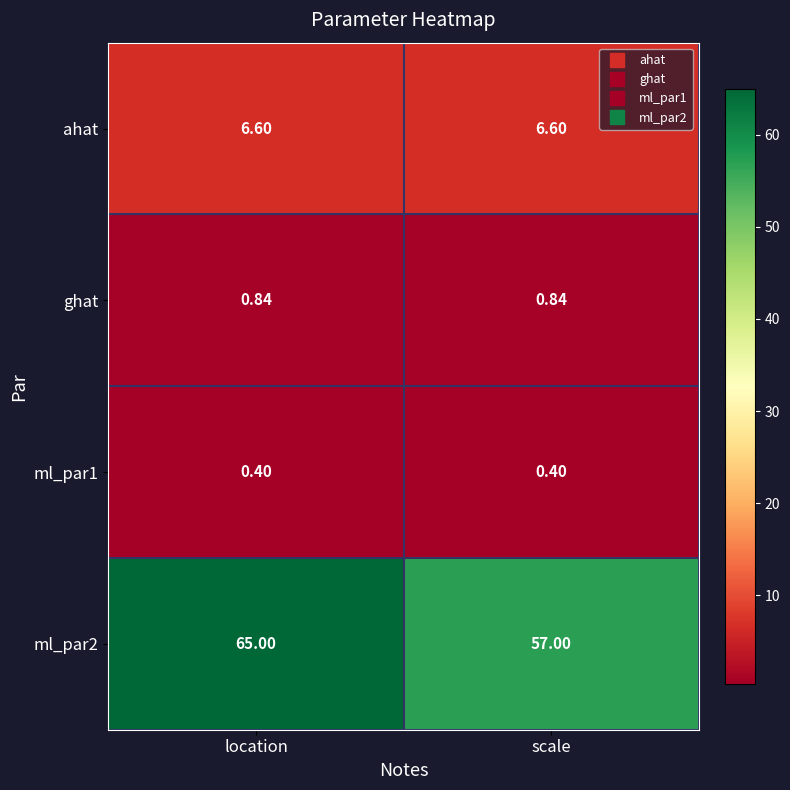

At which category is the sum across all series the highest?

location